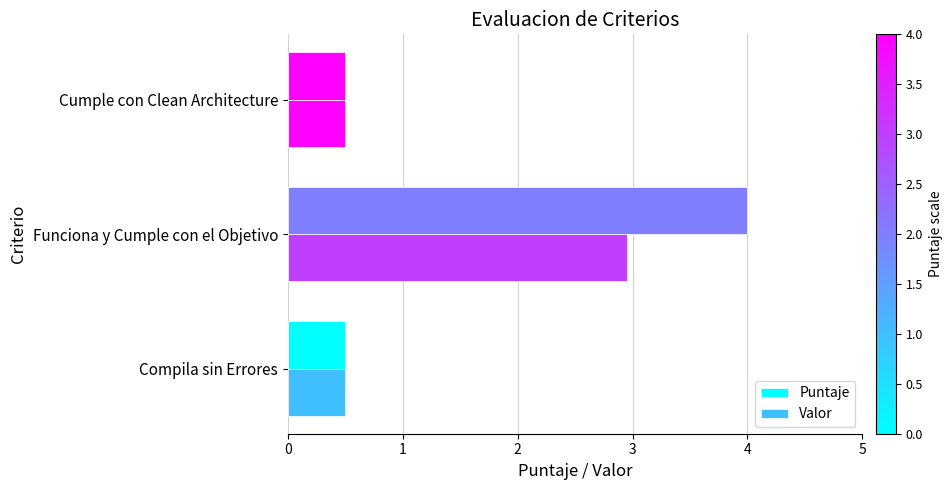

How many series are shown in this chart?

2